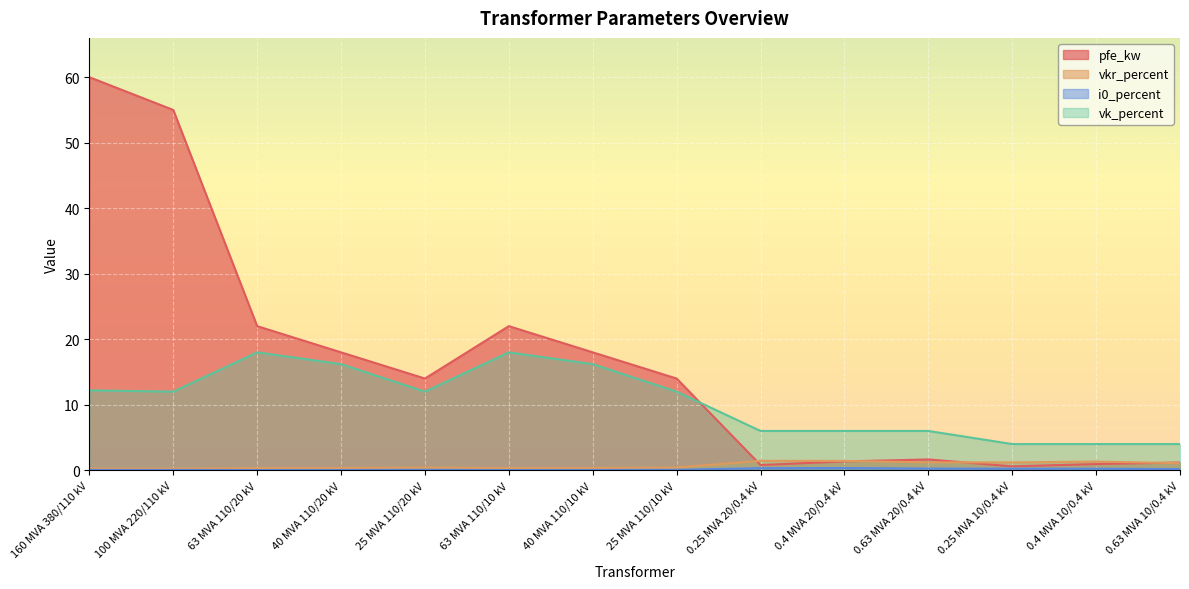

At which category does vk_percent reach its first local valley?

100 MVA 220/110 kV